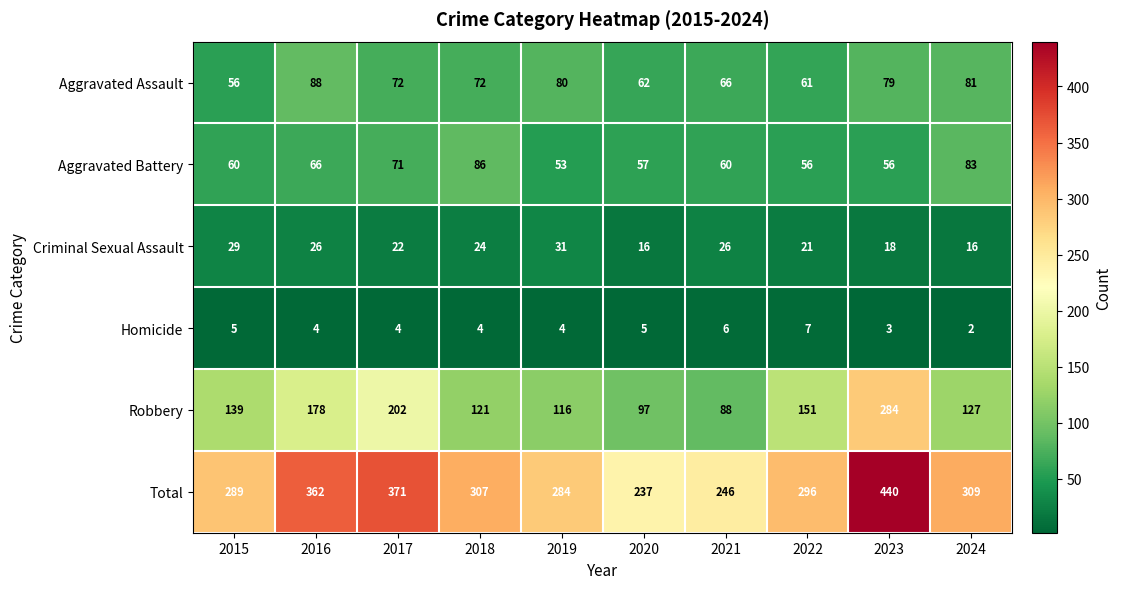

What is the difference between the highest and lowest values at 2021?

240